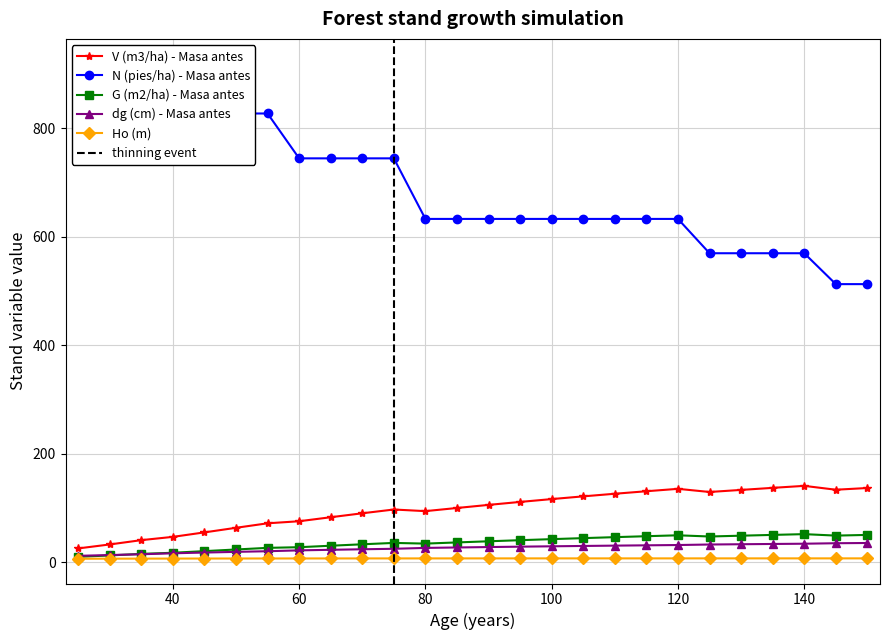

True or false: V (m3/ha) - Masa antes has more than 0 points higher than both neighbors.

True